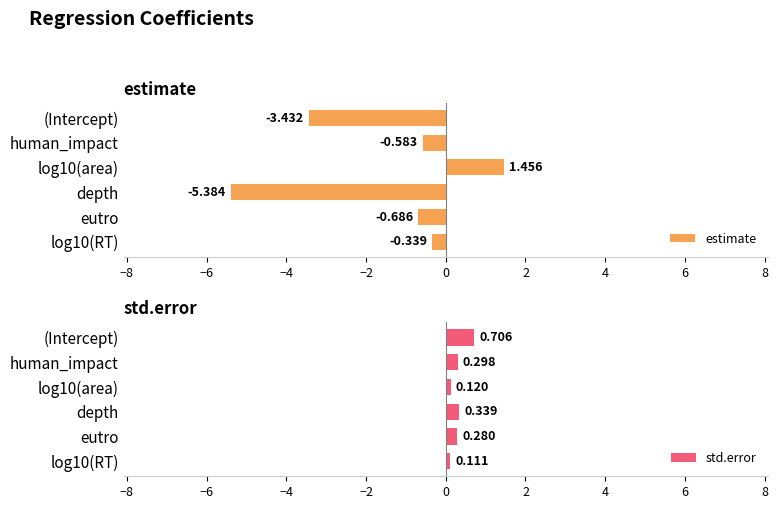

What is the difference between the maximum and second lowest values in the std.error series?

0.6